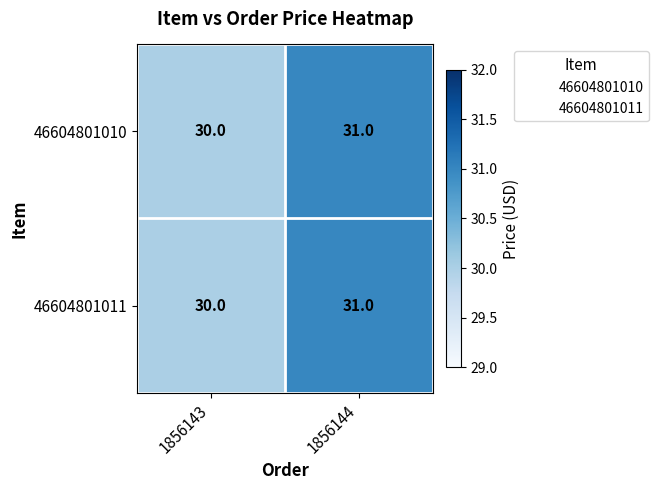

What is the greatest value displayed?

31